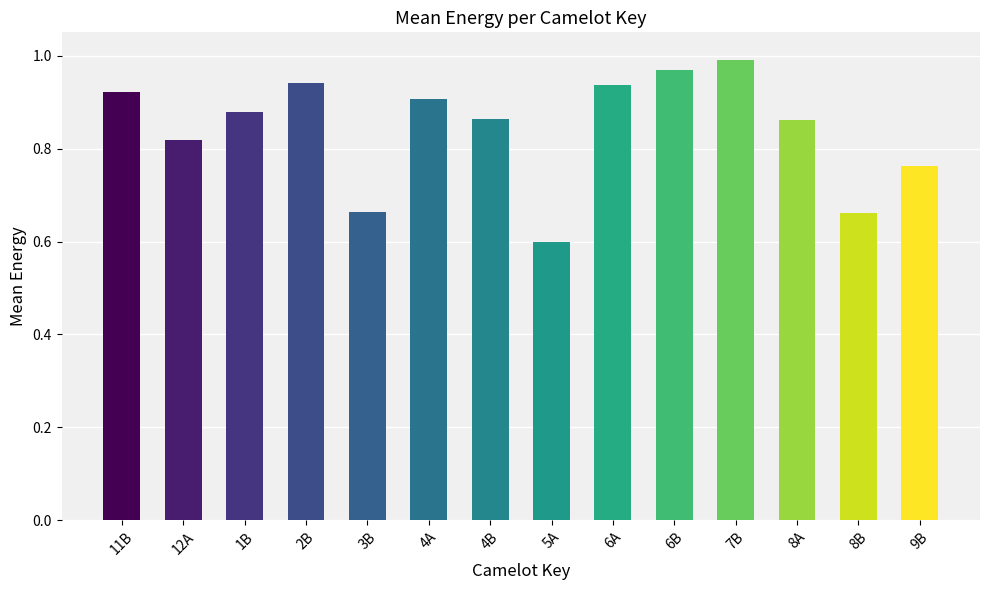

The chart shows a value of 1.3 at 8A. True or false?

False